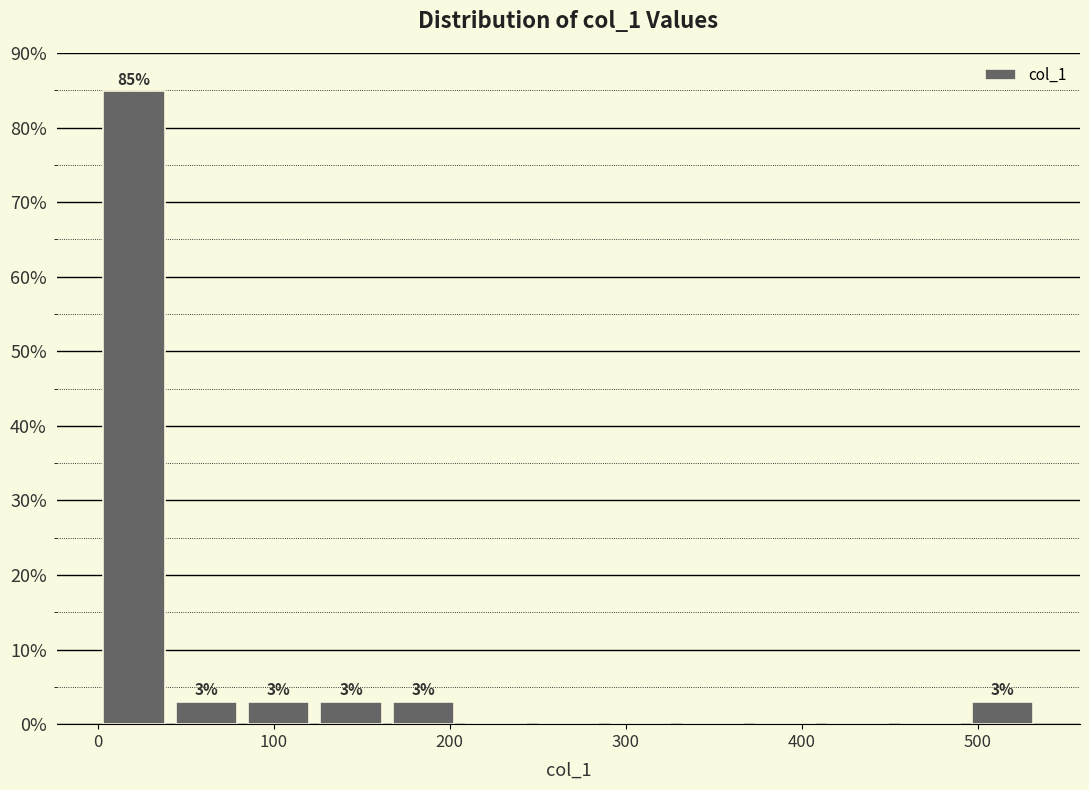

Over which range of the x-axis is the bar tallest?

0 to 40